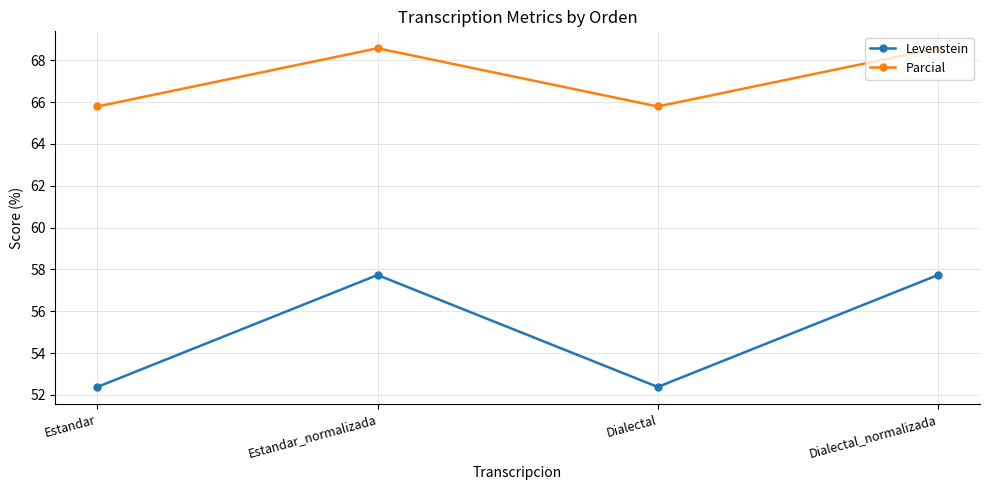

How many values in the Parcial series exceed 68?

2